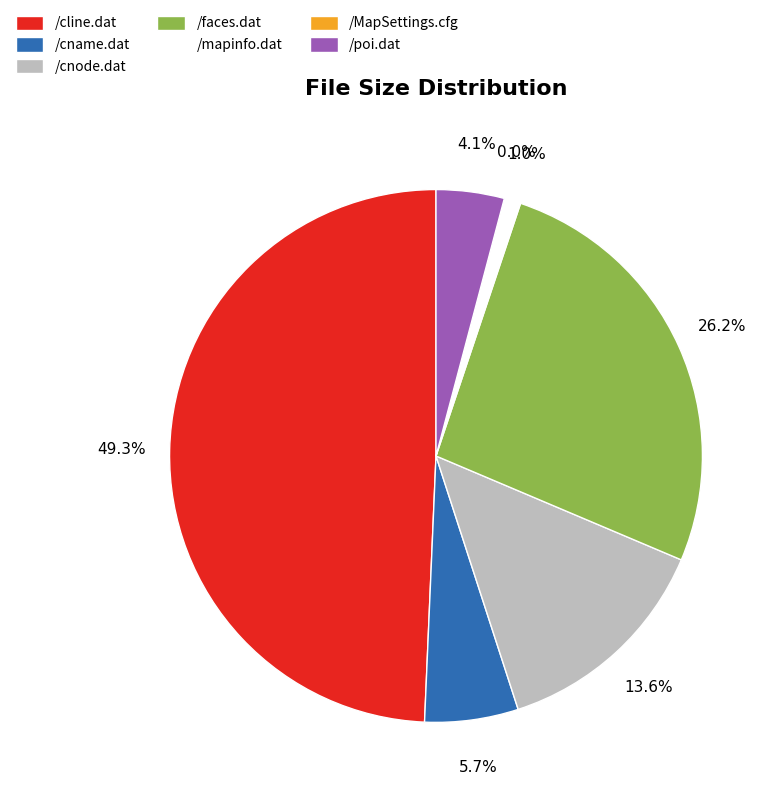

To the nearest percent, what percentage of the pie is /poi.dat?

4%